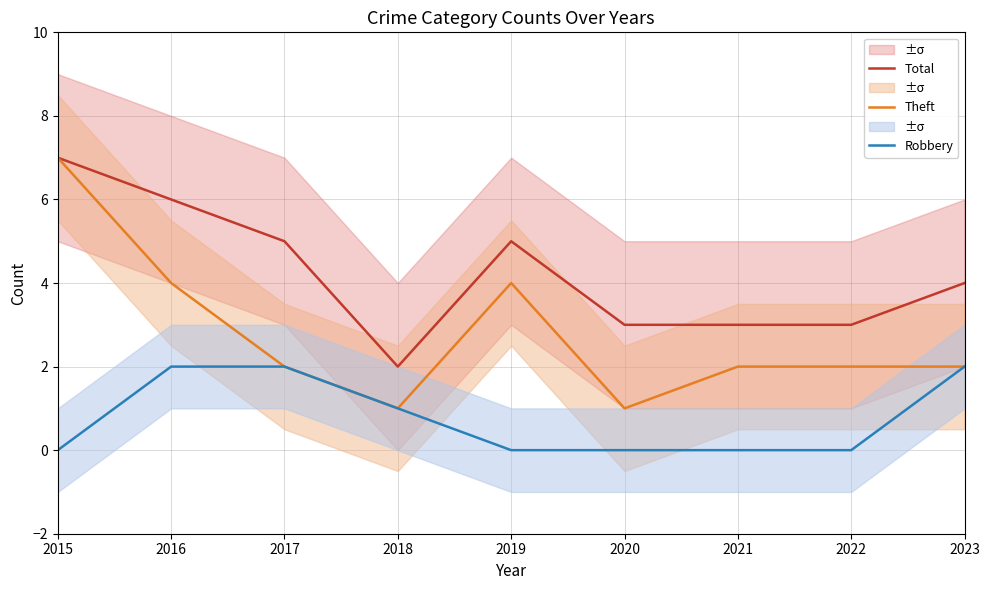

The Total series shows 7 at 2015. True or false?

True